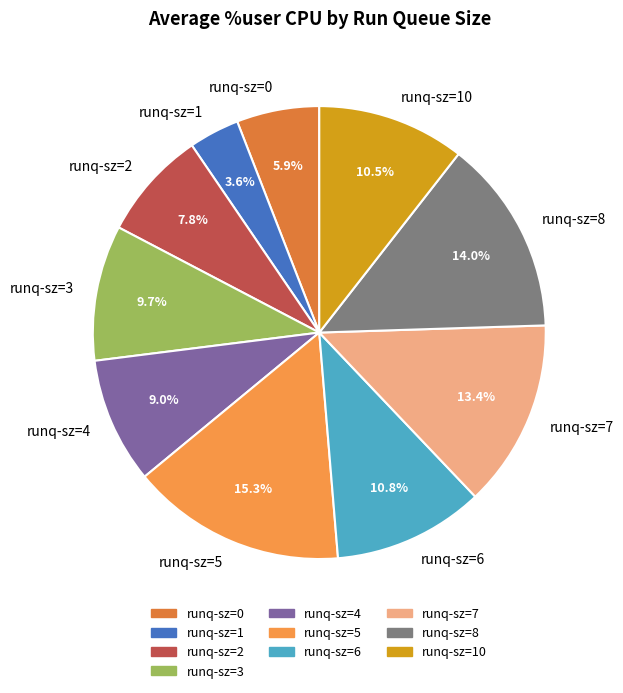

What is the smallest slice in the pie chart?

runq-sz=1